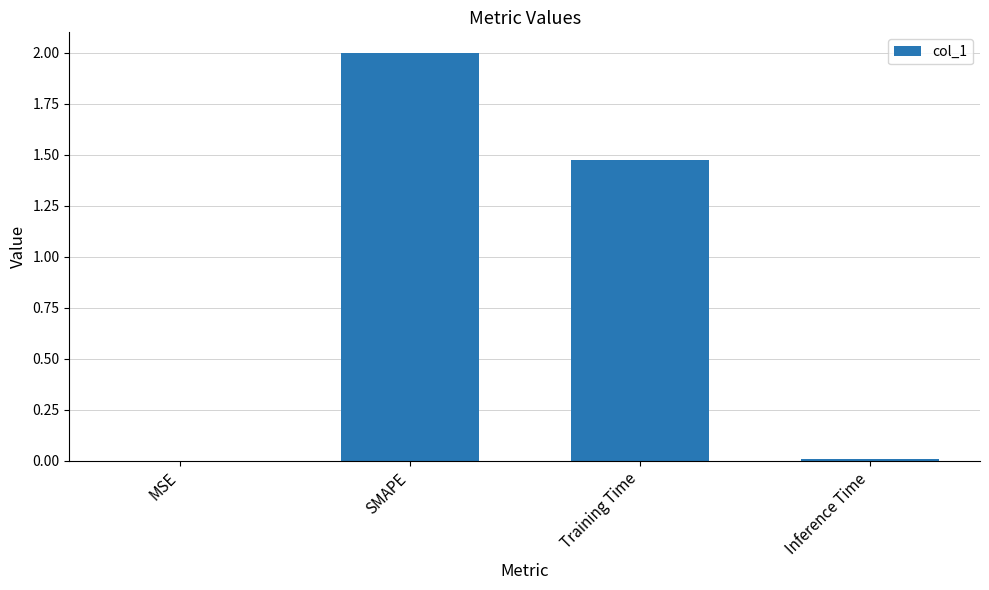

True or false: the data shows 3.2 at SMAPE.

False